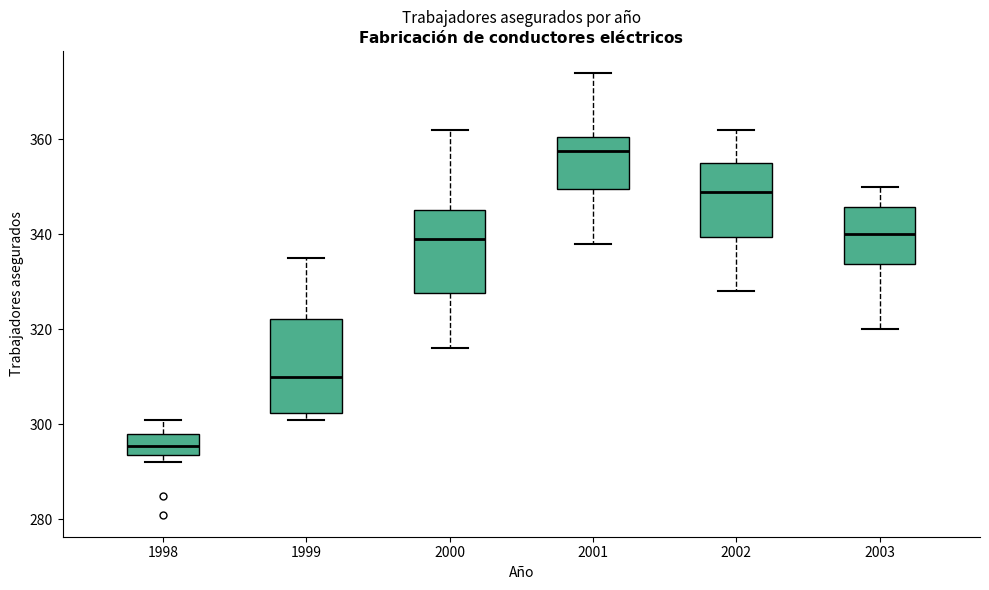

Which box is the tallest, from its lower edge to its upper edge?

1999